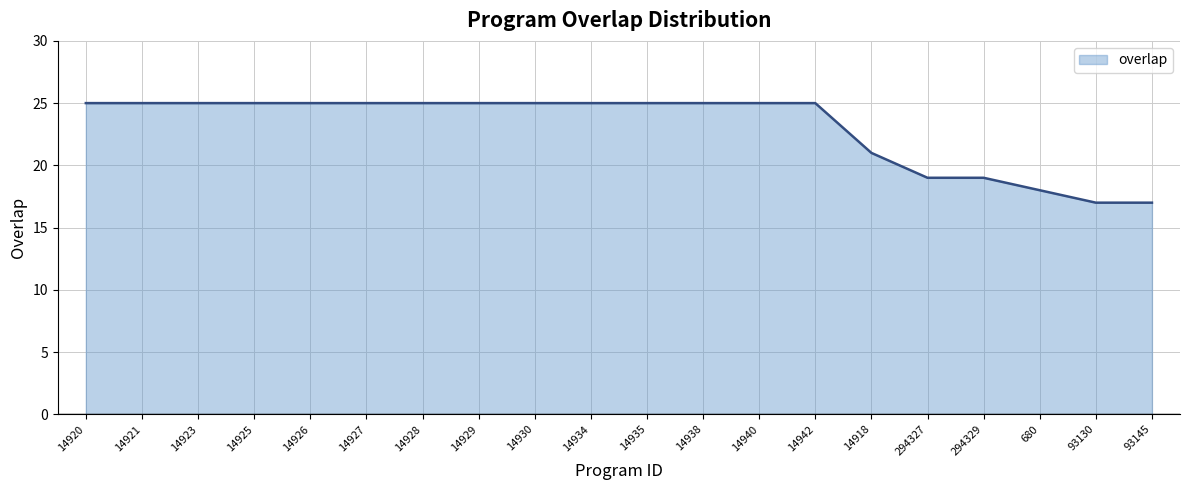

Reading left to right, extract all data points from this chart.

25	25	25	25	25	25	25	25	25	25	25	25	25	25	21	19	19	18	17	17